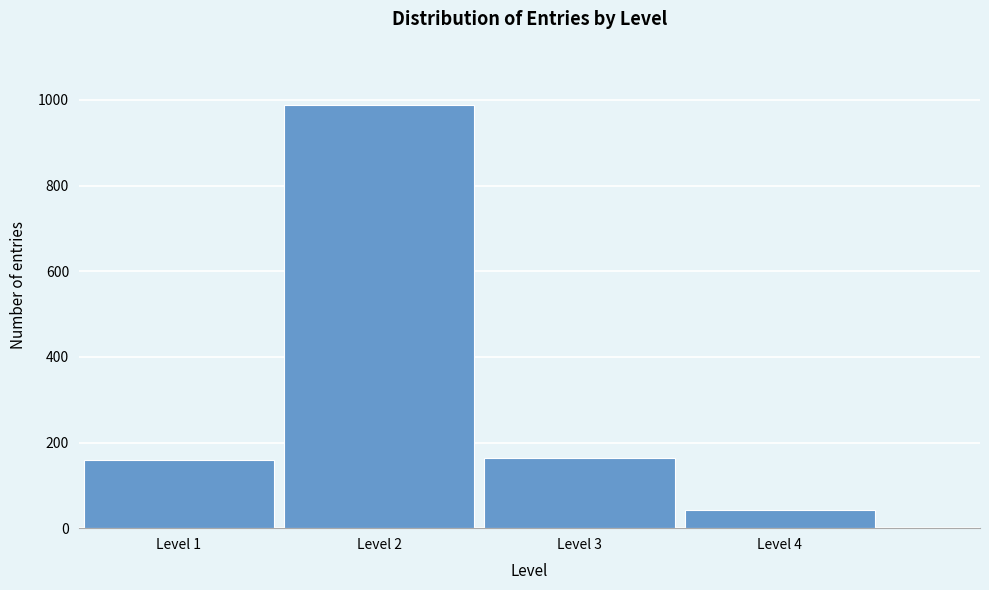

What is the sum of all values?

1352